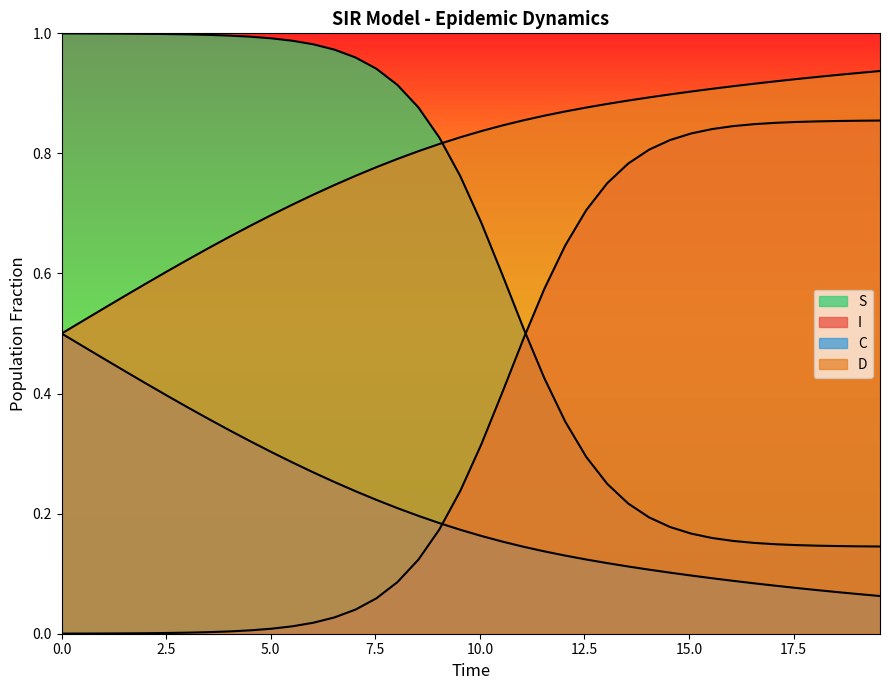

What is the minimum value for S?

0.1